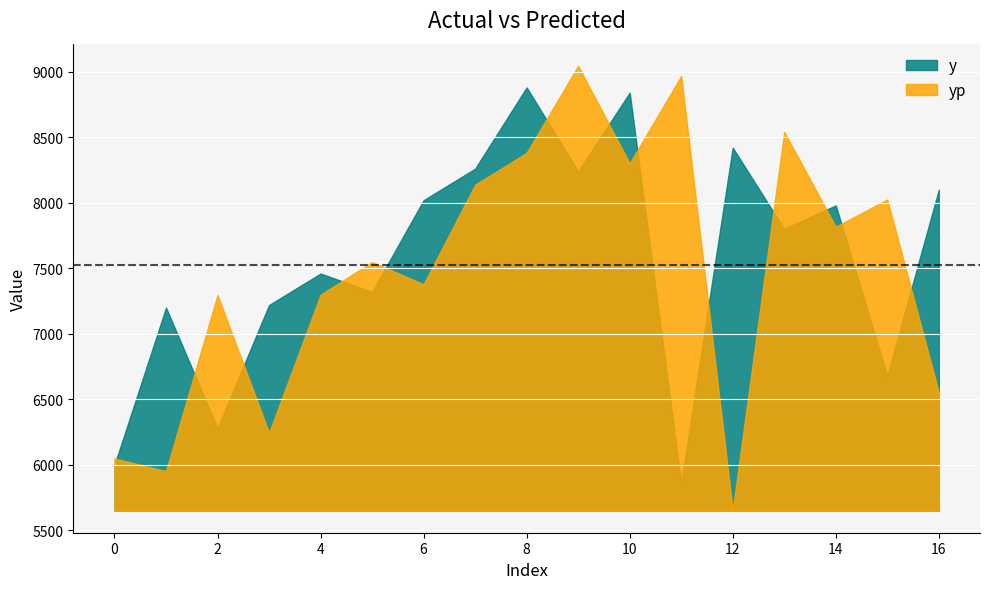

What is the sum of the y values at 2 and 7?

14540.0